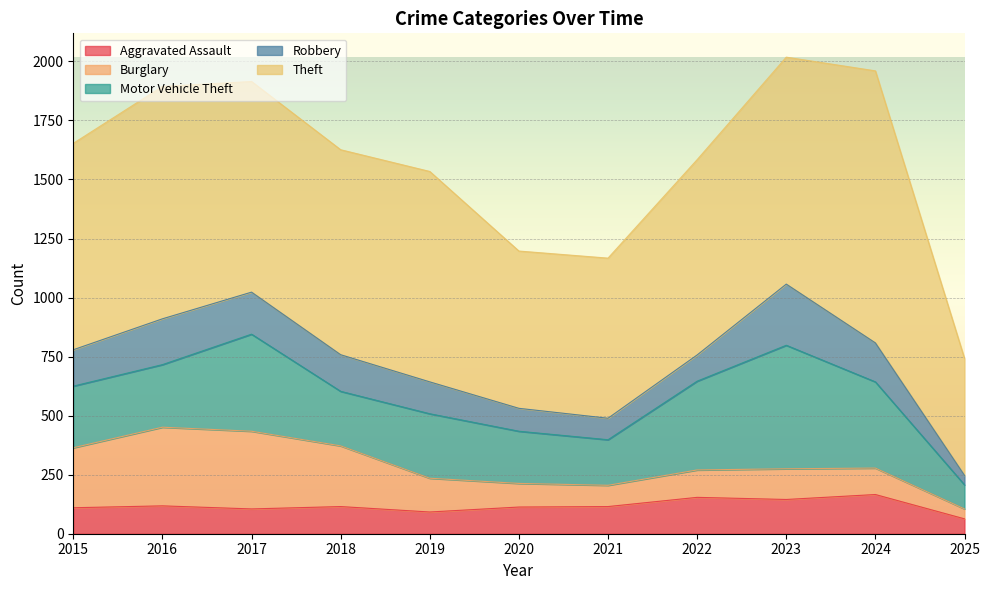

Where is the first local minimum for Burglary?

2021